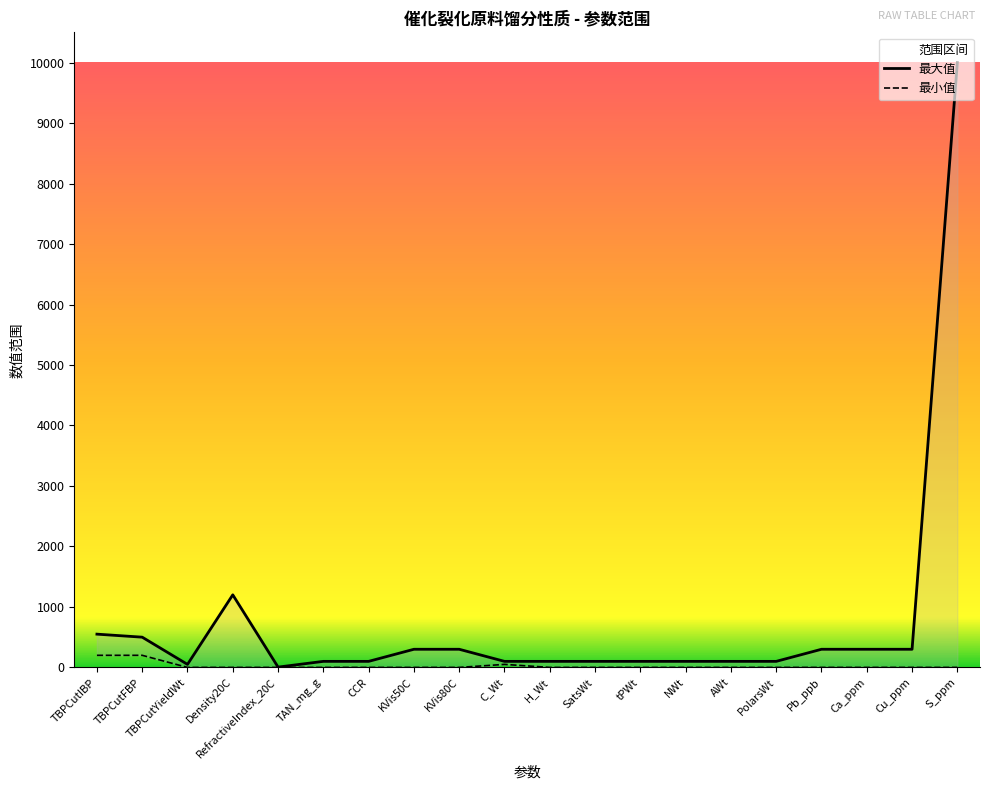

Reading left to right, list all the values displayed in this chart.

最大值: TBPCutIBP=550	TBPCutFBP=500	TBPCutYieldWt=50	Density20C=1200	RefractiveIndex_20C=5	TAN_mg_g=100	CCR=100	KVis50C=300	KVis80C=300	C_Wt=100	H_Wt=100	SatsWt=100	tPWt=100	NWt=100	AWt=100	PolarsWt=100	Pb_ppb=300	Ca_ppm=300	Cu_ppm=300	S_ppm=10000
最小值: TBPCutIBP=200	TBPCutFBP=200	TBPCutYieldWt=0	Density20C=0	RefractiveIndex_20C=0	TAN_mg_g=0	CCR=0	KVis50C=0	KVis80C=0	C_Wt=50	H_Wt=0	SatsWt=0	tPWt=0	NWt=0	AWt=0	PolarsWt=0	Pb_ppb=0	Ca_ppm=0	Cu_ppm=0	S_ppm=0